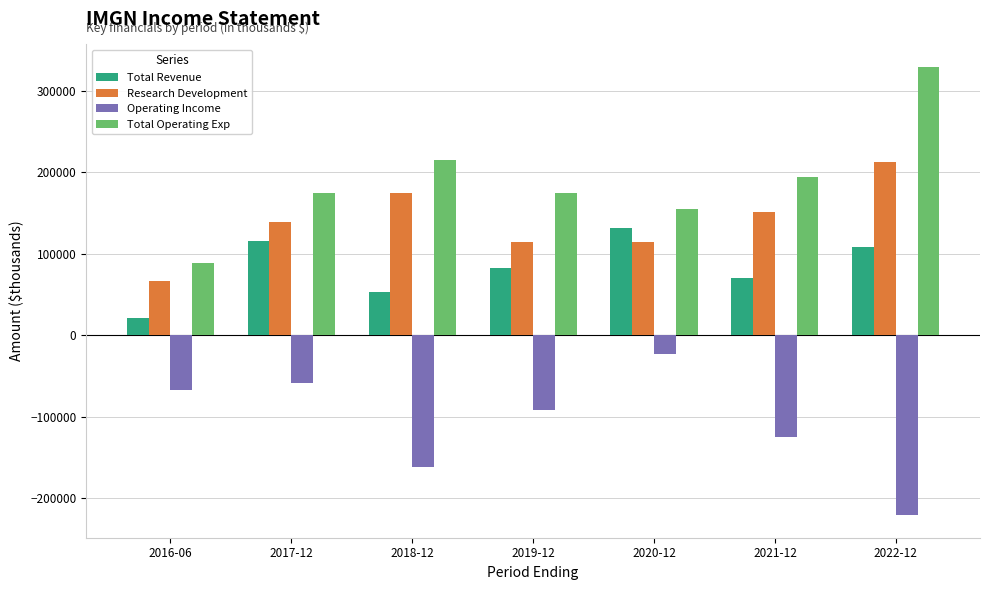

Which label corresponds to the smallest value in the chart?

2022-12